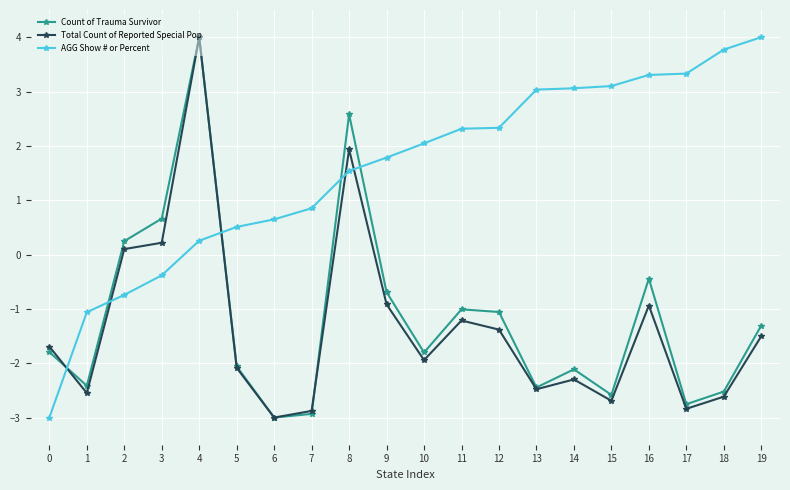

What value does the AGG Show # or Percent series have at 4?

0.3